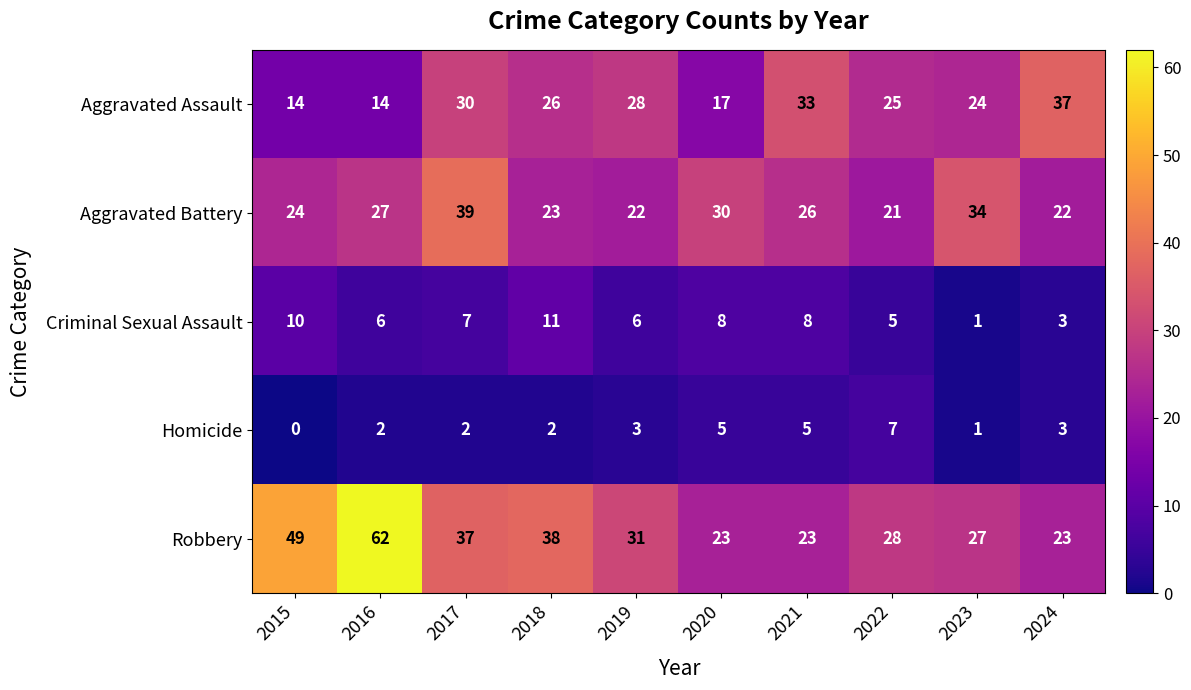

How many Criminal Sexual Assault values are between 5 and 8?

6